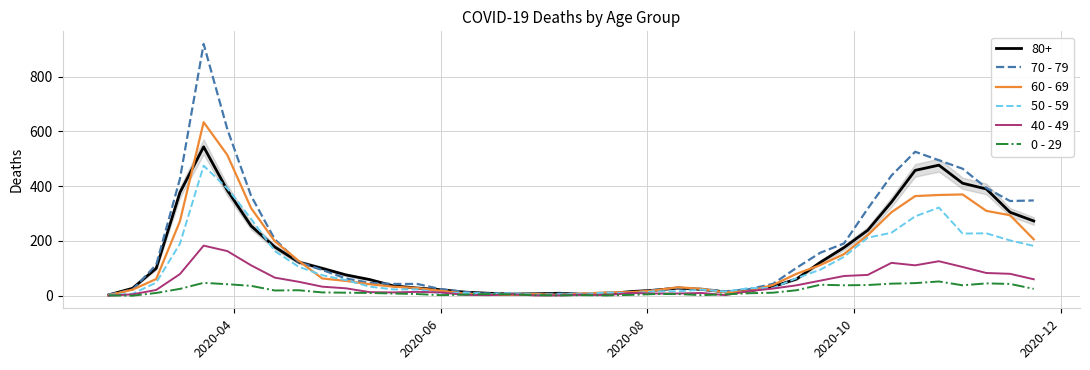

Rank the series by their maximum value, from lowest to highest.

0 - 29, 40 - 49, 50 - 59, 80+, 60 - 69, 70 - 79